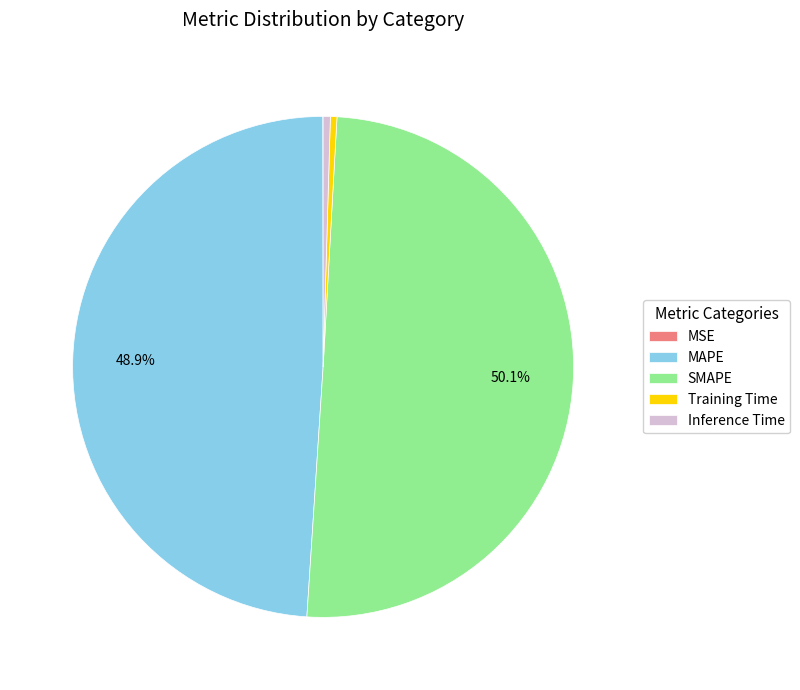

How much of the chart is everything except MAPE?

51.1%